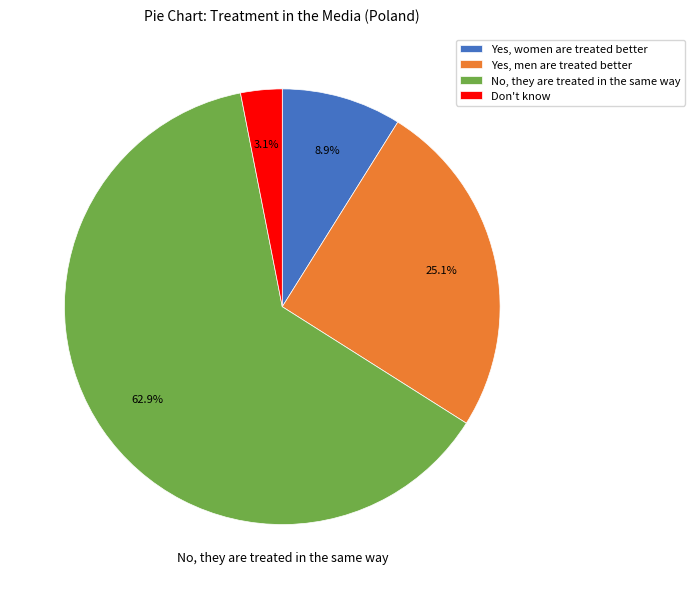

True or false: Yes, women are treated better accounts for 1% of the total.

False